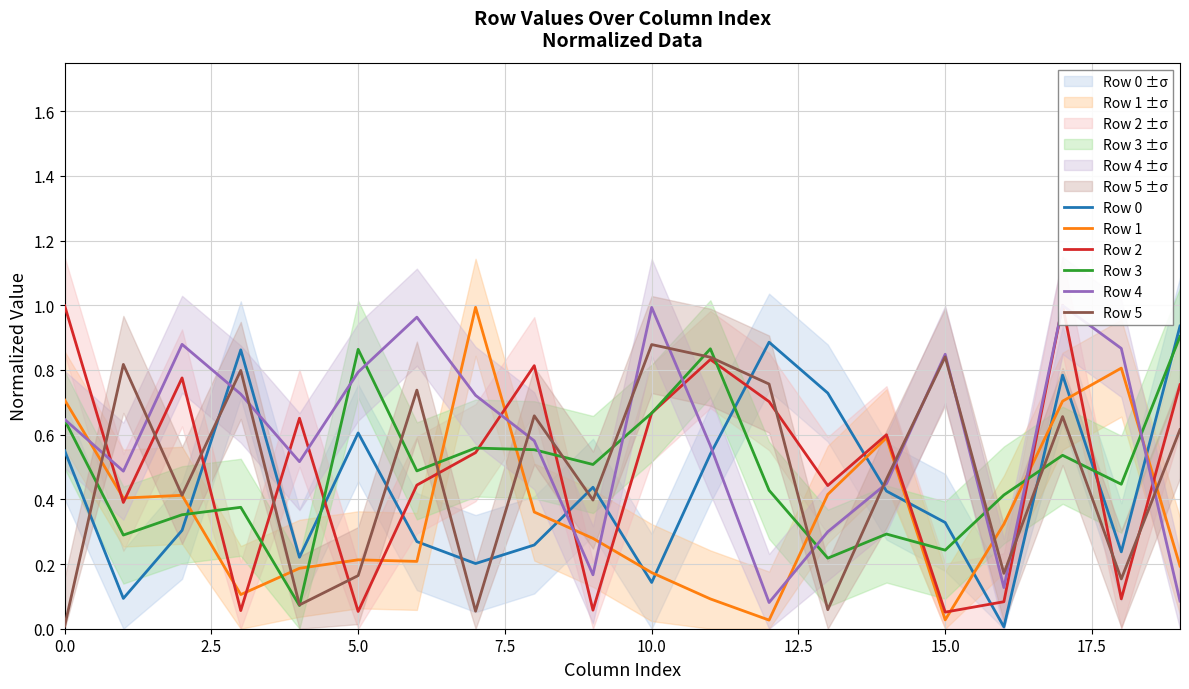

At which label does Row 5 reach its peak?

10.0